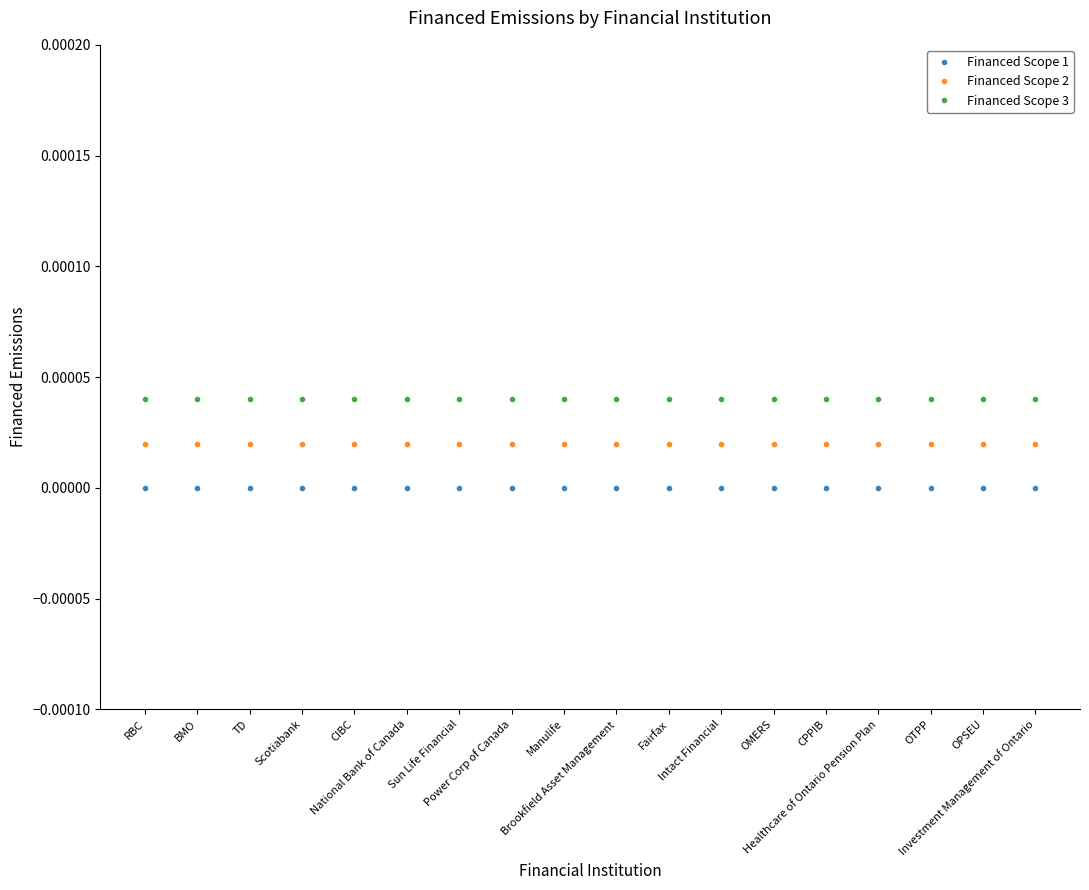

True or false: Financed Scope 2 and Financed Scope 1 intersect in this chart.

False